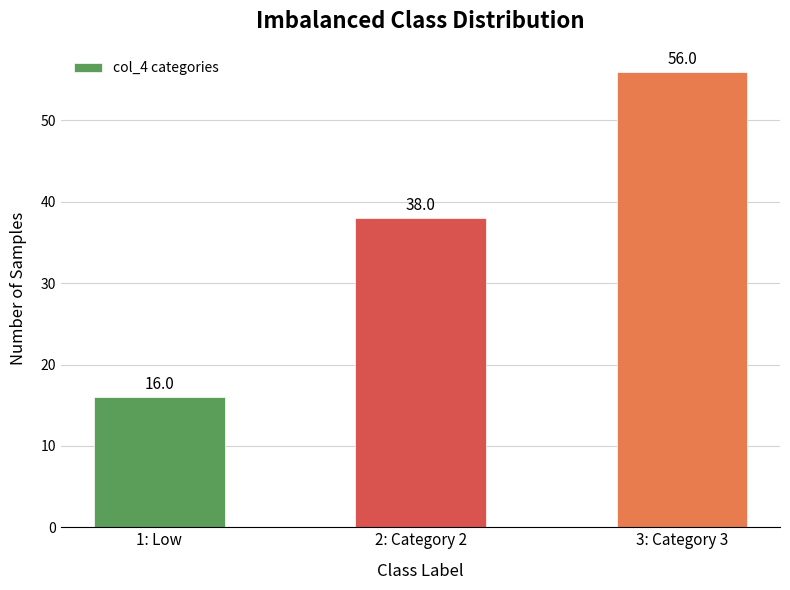

What is the label of the 3rd bar from the right?

1: Low